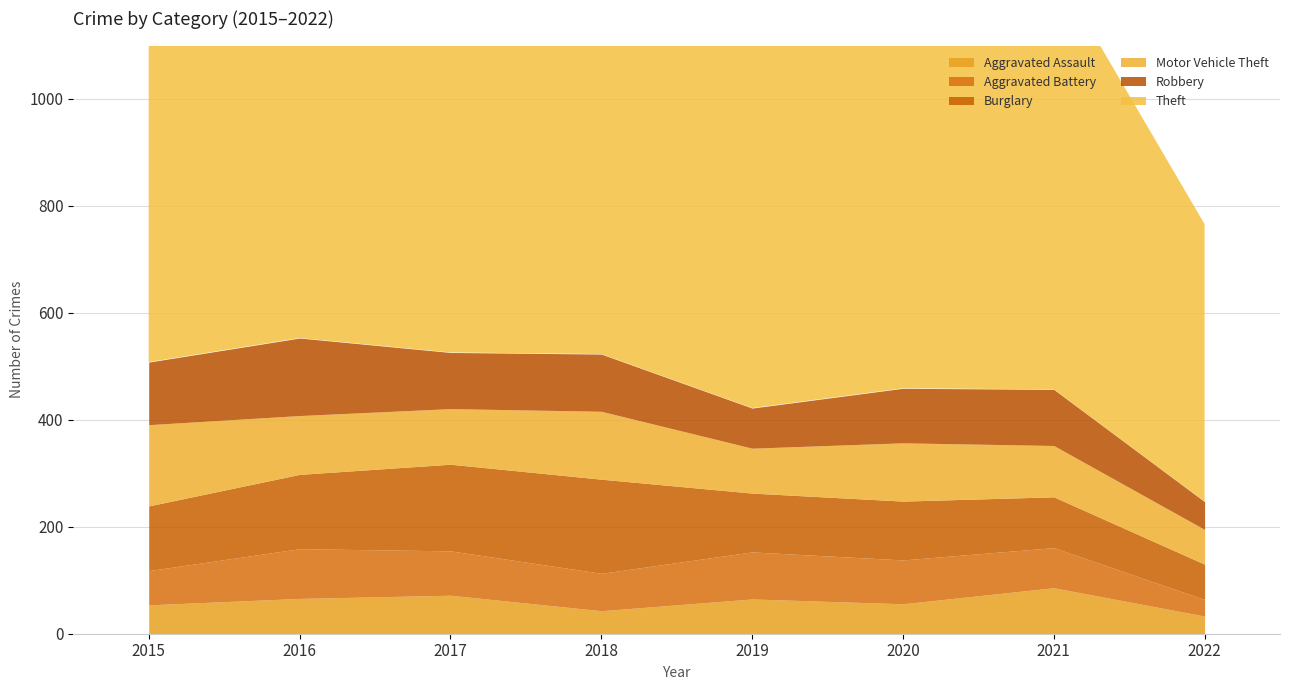

At how many categories does at least one series exceed 323?

8